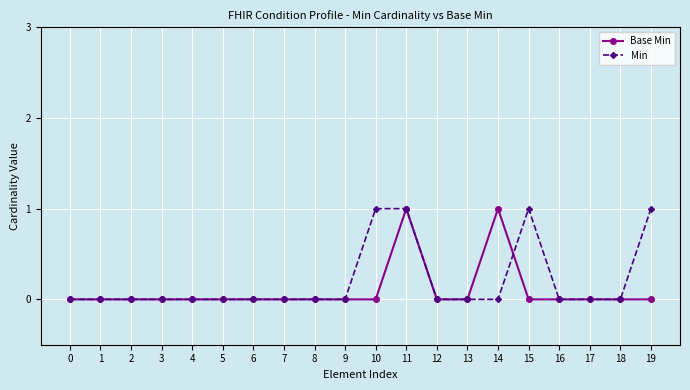

What are all the series names shown in the legend?

Base Min, Min